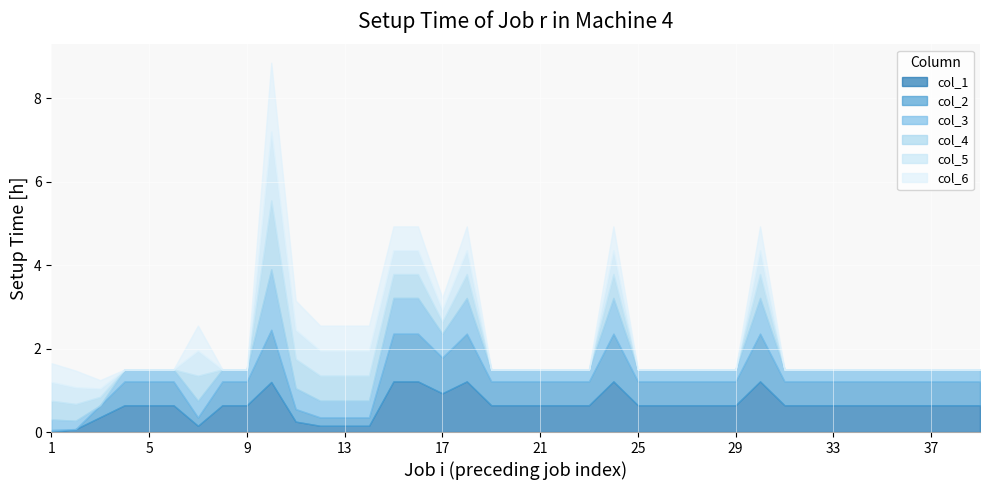

The value of col_6 at 35 is 0.0. True or false?

True